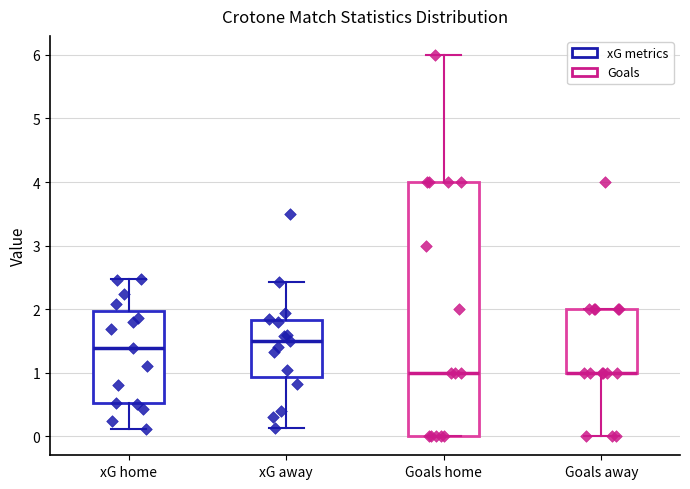

Reading left to right, read every box against the y-axis: the position of its median line, the range the box covers, and the ends of its whiskers. The values are not printed on the chart, so give them approximately, as read against the axis.

xG home: median 1.4, box 0.5 to 2.0, whiskers 0.1 to 2.5
xG away: median 1.5, box 0.9 to 1.8, whiskers 0.1 to 2.4
Goals home: median 1.0, box 0.0 to 4.0, whiskers 0.0 to 6.0
Goals away: median 1.0 (drawn on the box's lower edge), box 1.0 to 2.0, whiskers 0.0 to 2.0